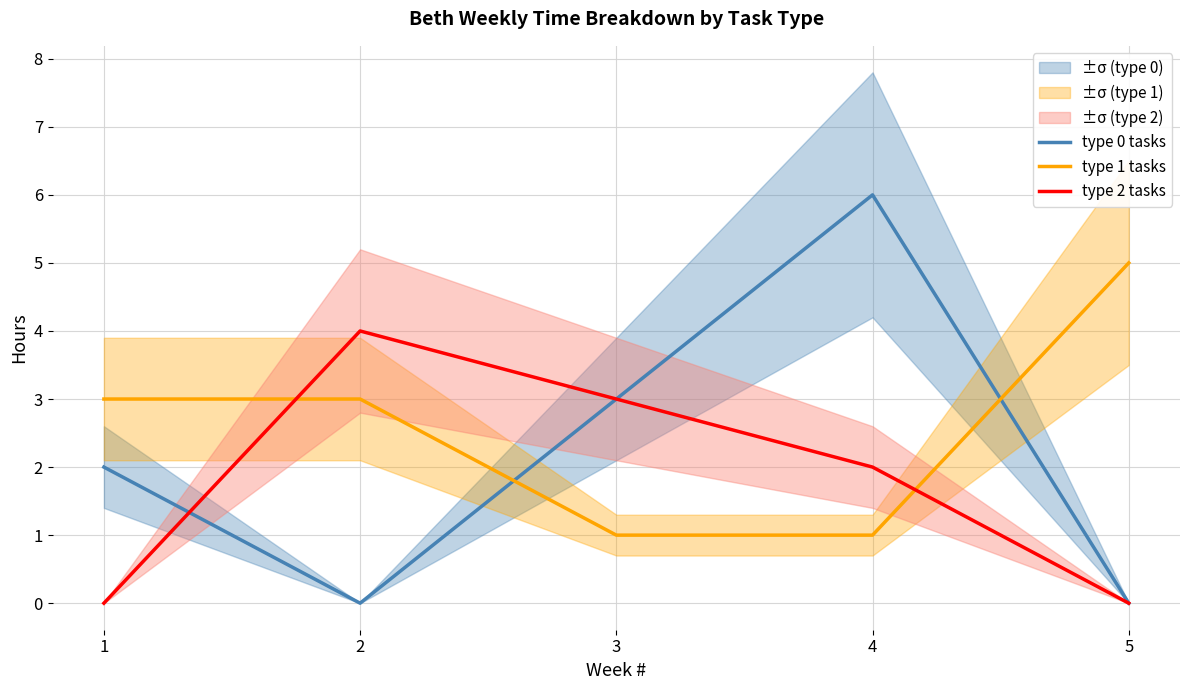

What is the difference between the maximum and minimum values in the type 0 tasks series?

6